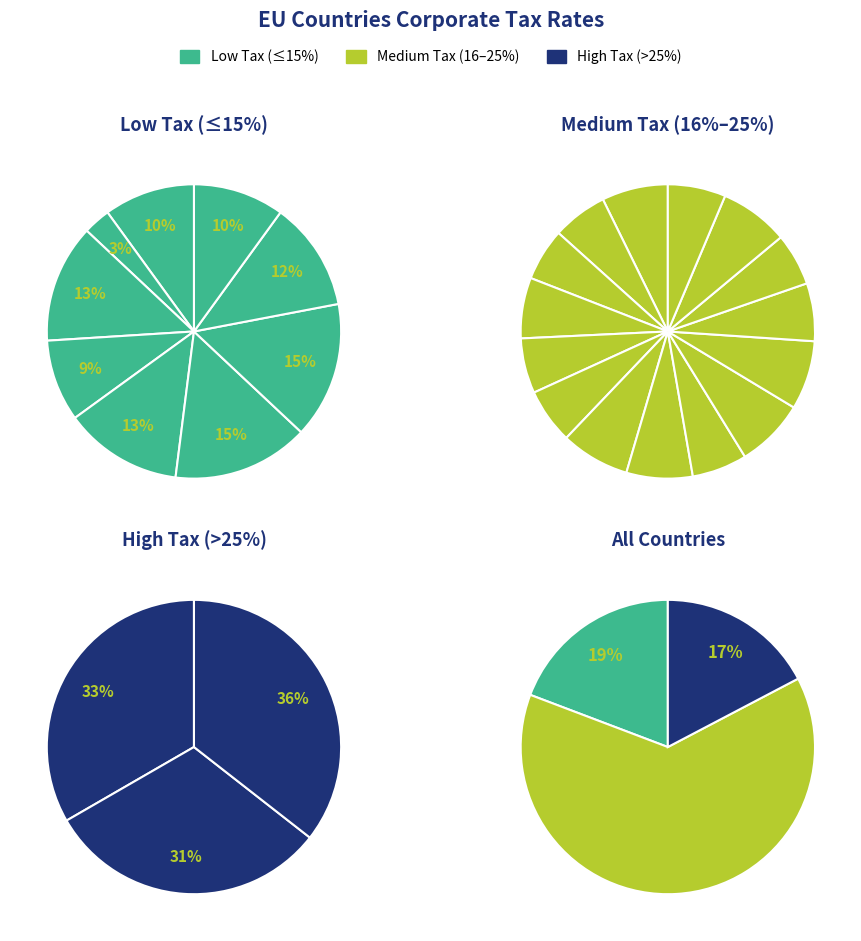

Does any single category account for the majority?

No